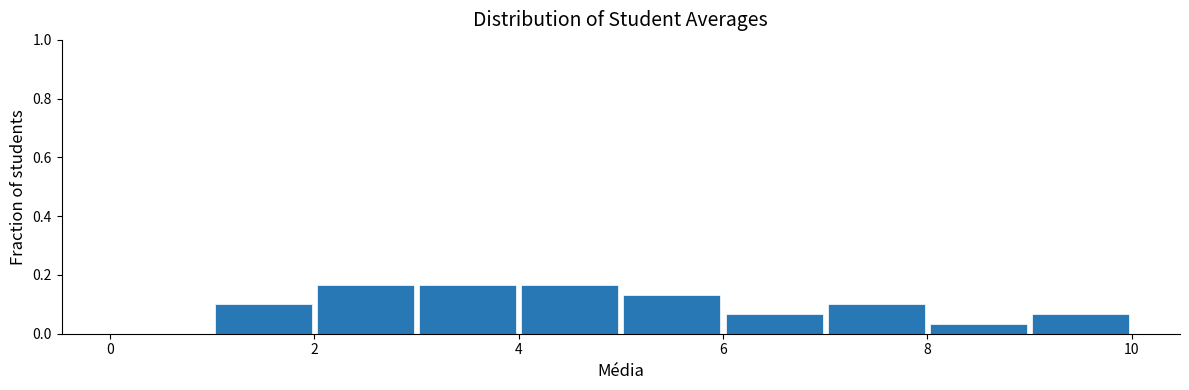

Reading left to right, transcribe this chart: for each bar, give the range it covers on the x-axis and its height. The values are not printed on the chart, so give them approximately, as read against the axis.

0 to 1: 0
1 to 2: 0.10
2 to 3: 0.16
3 to 4: 0.16
4 to 5: 0.16
5 to 6: 0.14
6 to 7: 0.06
7 to 8: 0.10
8 to 9: 0.04
9 to 10: 0.06